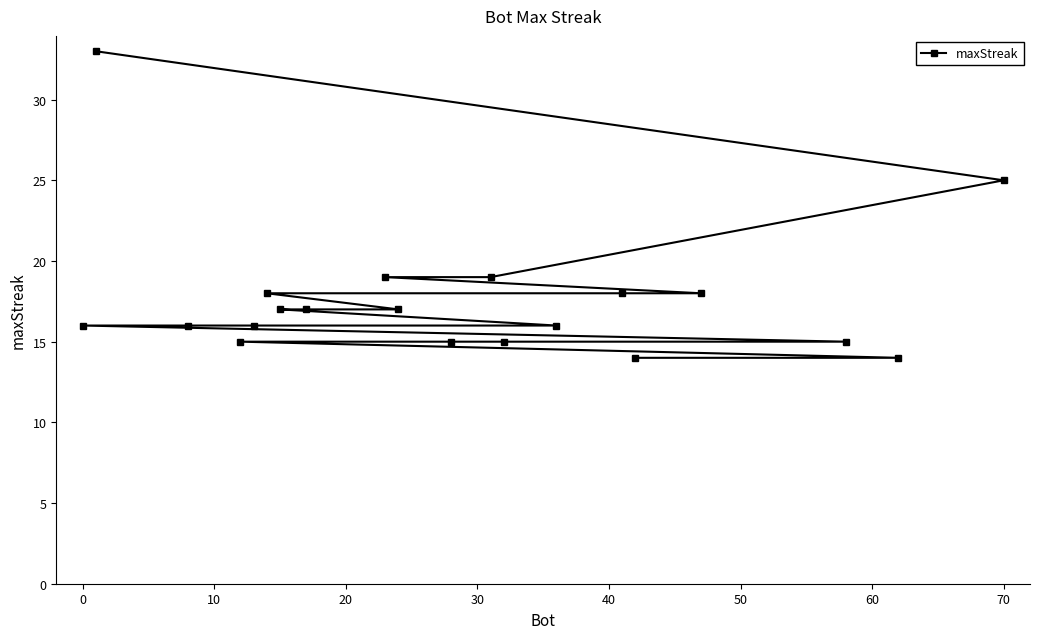

How many data points does each series have?

20